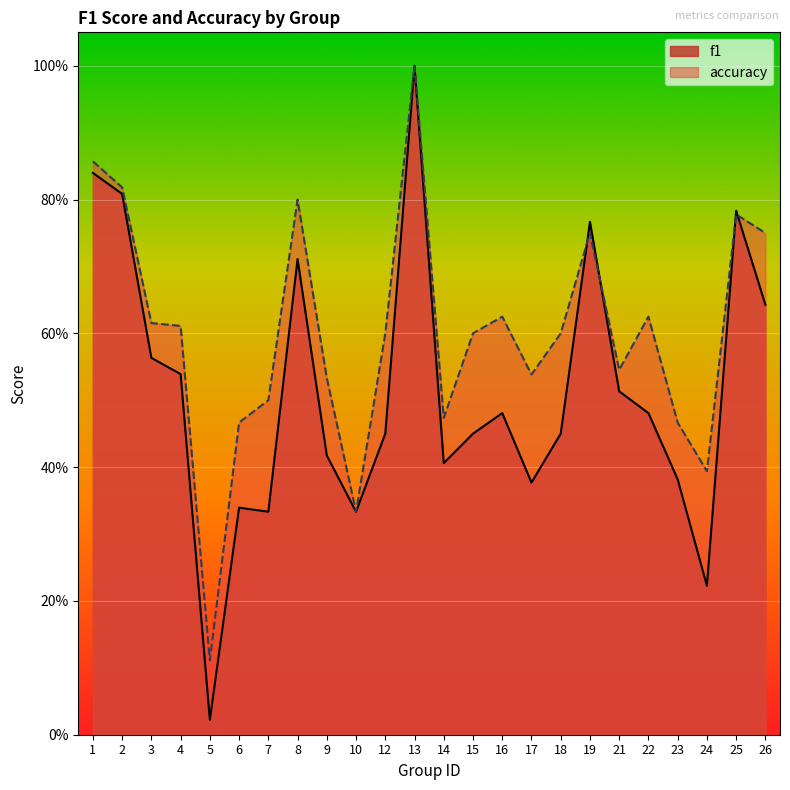

At which category does accuracy reach its first local peak?

8